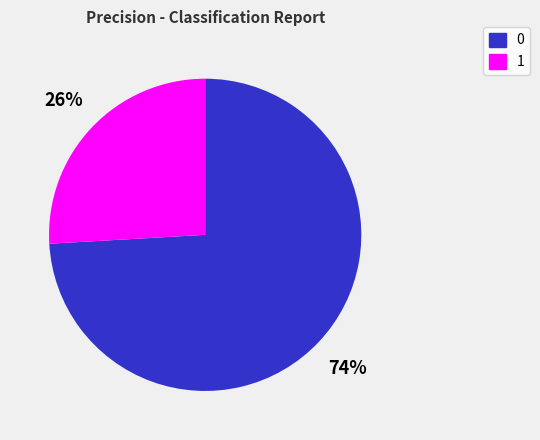

How many segments does this pie chart have?

2